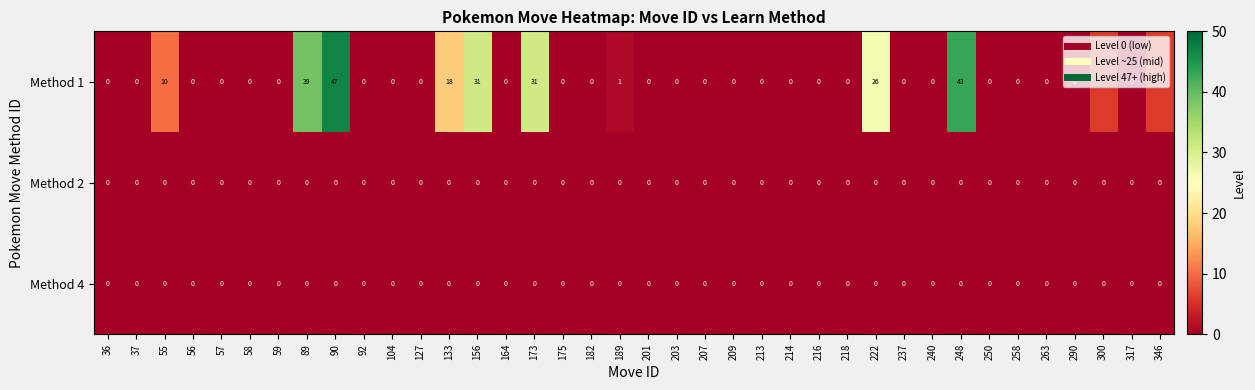

What is the spread (max minus min) of values at 55?

10